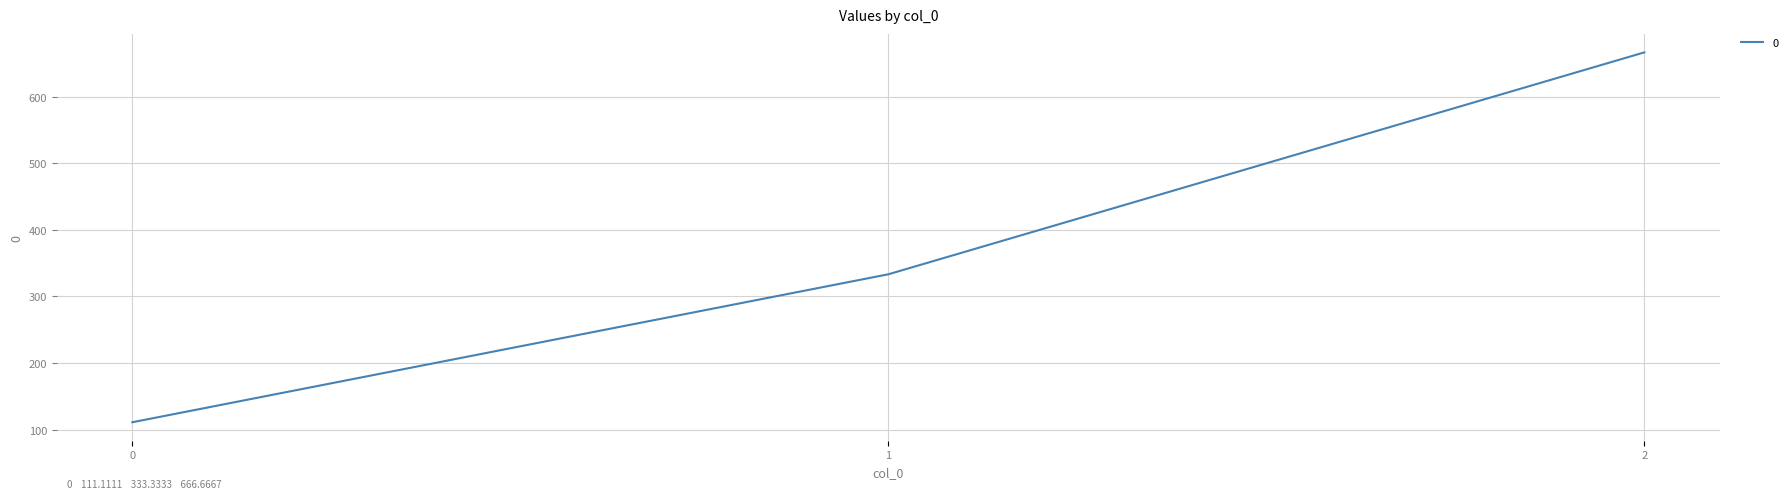

How many distinct data groups are displayed?

1